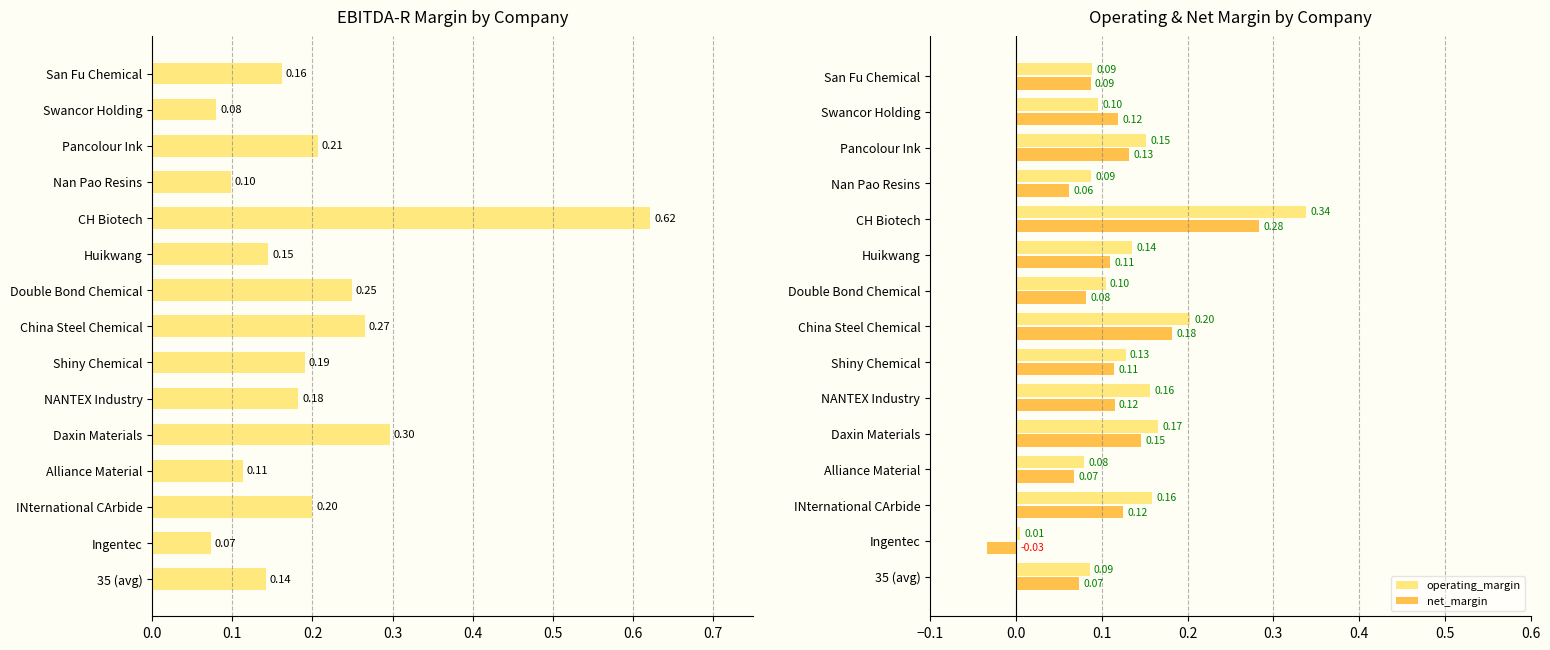

Which category has the lowest value in the net_margin series?

Ingentec